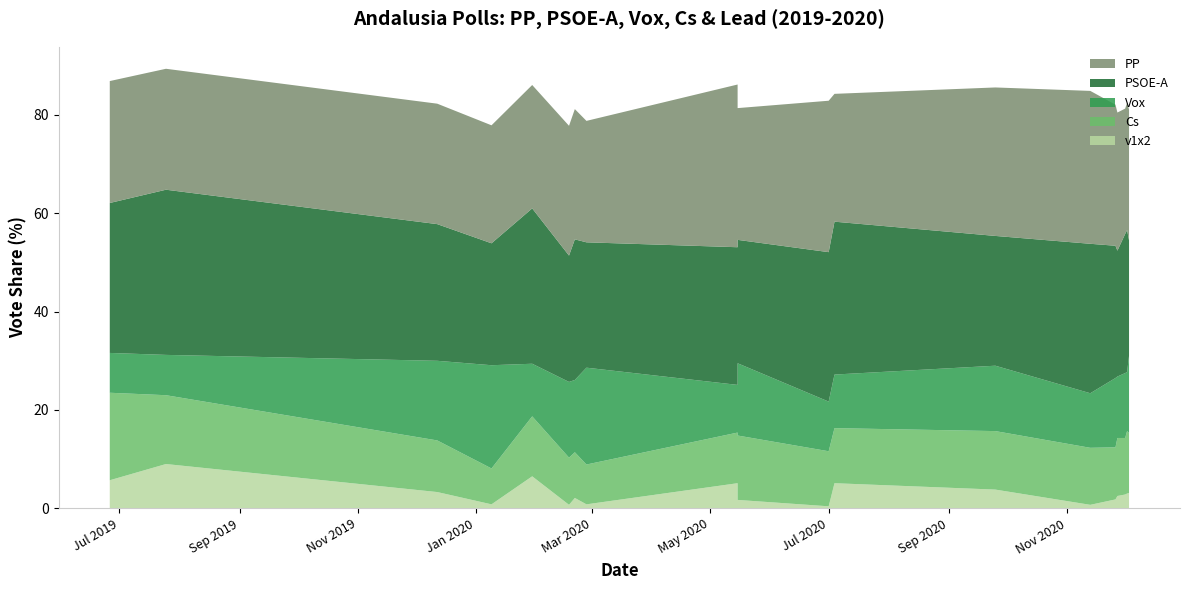

Reading right to left, extract all data points from this chart.

PP: 2020-12-03=26.6	2020-12-02=25.9	2020-12-01=25.5	2020-11-27=28.1	2020-11-26=28.7	2020-11-13=31.1	2020-09-25=30.2	2020-07-04=26.0	2020-07-01=30.8	2020-05-15=26.8	2020-05-15=33.1	2020-02-27=24.7	2020-02-21=26.5	2020-02-18=26.4	2020-01-30=25.1	2020-01-09=24.0	2019-12-12=24.5	2019-07-25=24.6	2019-06-26=24.8
PSOE-A: 2020-12-03=23.5	2020-12-02=28.9	2020-12-01=28.3	2020-11-27=25.6	2020-11-26=26.9	2020-11-13=30.4	2020-09-25=26.4	2020-07-04=31.1	2020-07-01=30.4	2020-05-15=25.1	2020-05-15=28.0	2020-02-27=25.5	2020-02-21=28.6	2020-02-18=25.7	2020-01-30=31.6	2020-01-09=24.8	2019-12-12=27.8	2019-07-25=33.6	2019-06-26=30.5
Vox: 2020-12-03=15.7	2020-12-02=12.0	2020-12-01=13.2	2020-11-27=12.5	2020-11-26=14.1	2020-11-13=11.1	2020-09-25=13.3	2020-07-04=10.9	2020-07-01=10.1	2020-05-15=14.7	2020-05-15=9.7	2020-02-27=19.7	2020-02-21=14.7	2020-02-18=15.4	2020-01-30=10.7	2020-01-09=21.0	2019-12-12=16.2	2019-07-25=8.2	2019-06-26=8.1
Cs: 2020-12-03=12.2	2020-12-02=12.7	2020-12-01=11.5	2020-11-27=11.8	2020-11-26=10.6	2020-11-13=11.6	2020-09-25=11.9	2020-07-04=11.2	2020-07-01=11.2	2020-05-15=13.1	2020-05-15=10.3	2020-02-27=8.1	2020-02-21=9.3	2020-02-18=9.6	2020-01-30=12.2	2020-01-09=7.3	2019-12-12=10.5	2019-07-25=14.0	2019-06-26=17.8
v1x2: 2020-12-03=3.1	2020-12-02=3.0	2020-12-01=2.8	2020-11-27=2.5	2020-11-26=1.8	2020-11-13=0.7	2020-09-25=3.8	2020-07-04=5.1	2020-07-01=0.4	2020-05-15=1.7	2020-05-15=5.1	2020-02-27=0.8	2020-02-21=2.1	2020-02-18=0.7	2020-01-30=6.5	2020-01-09=0.8	2019-12-12=3.3	2019-07-25=9.0	2019-06-26=5.7